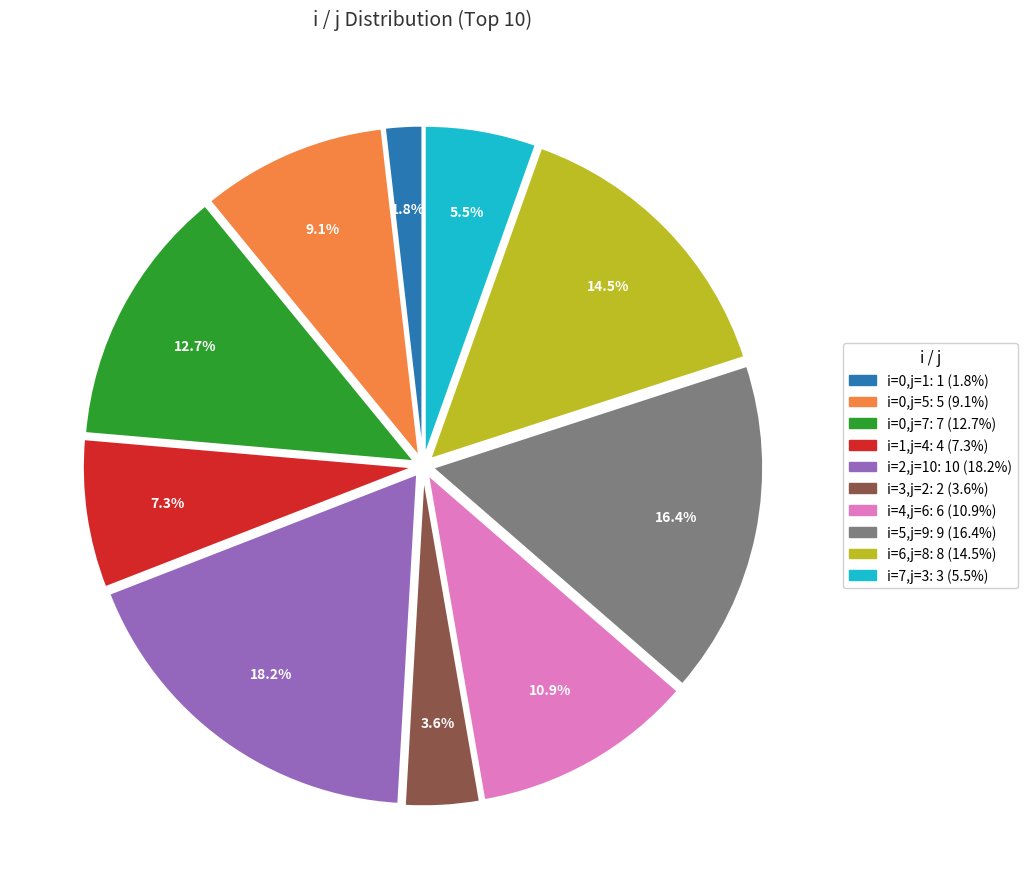

Is there any slice that represents more than half of the pie?

No